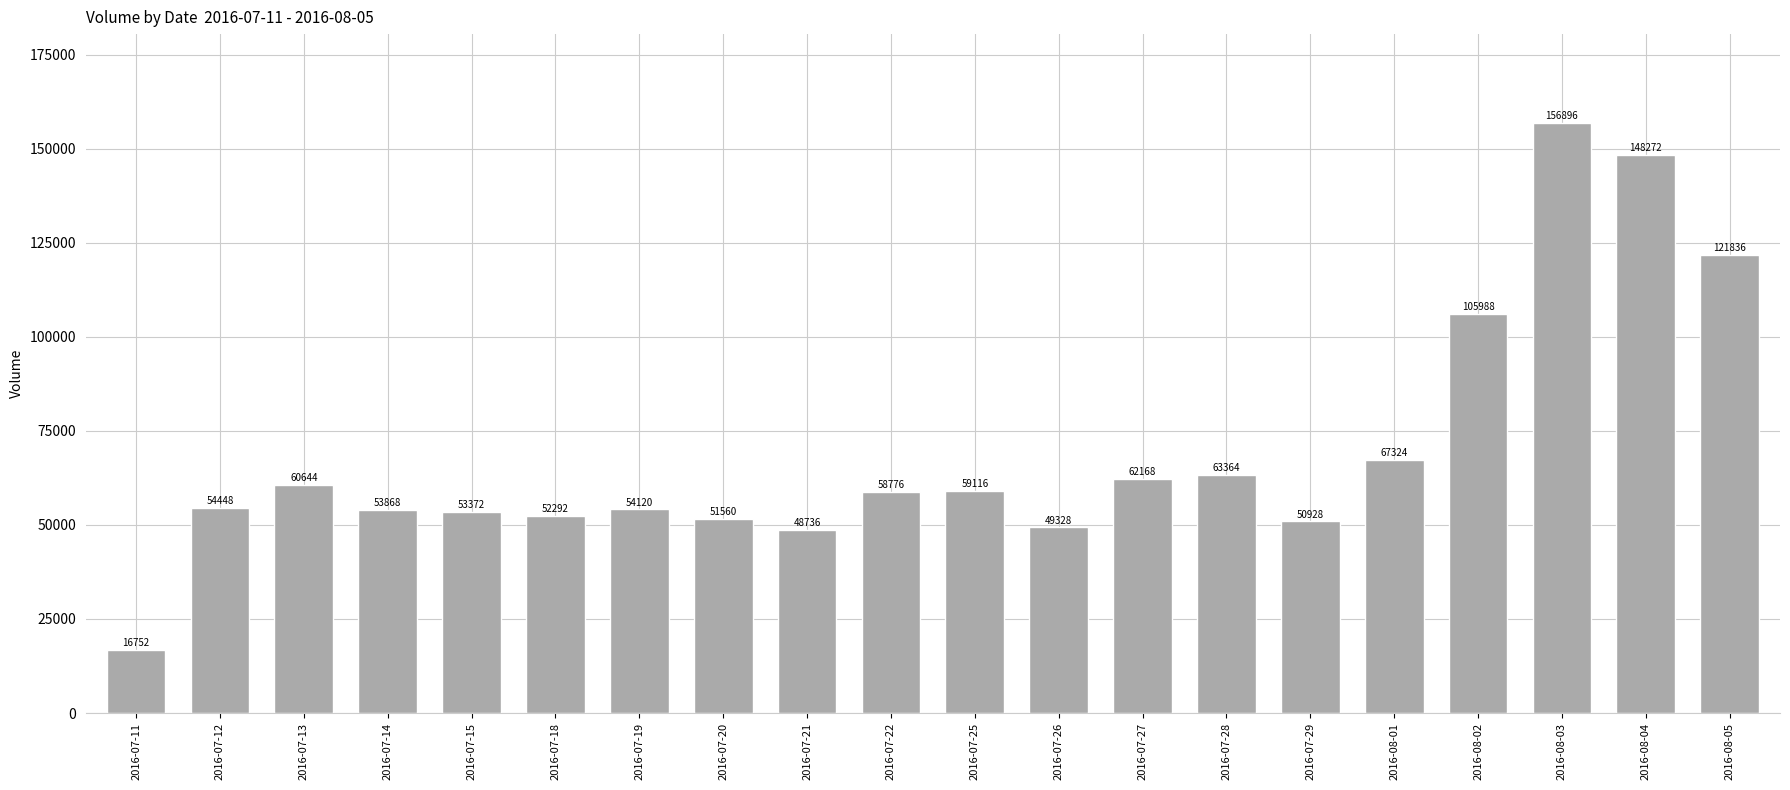

What is the average value?

69489